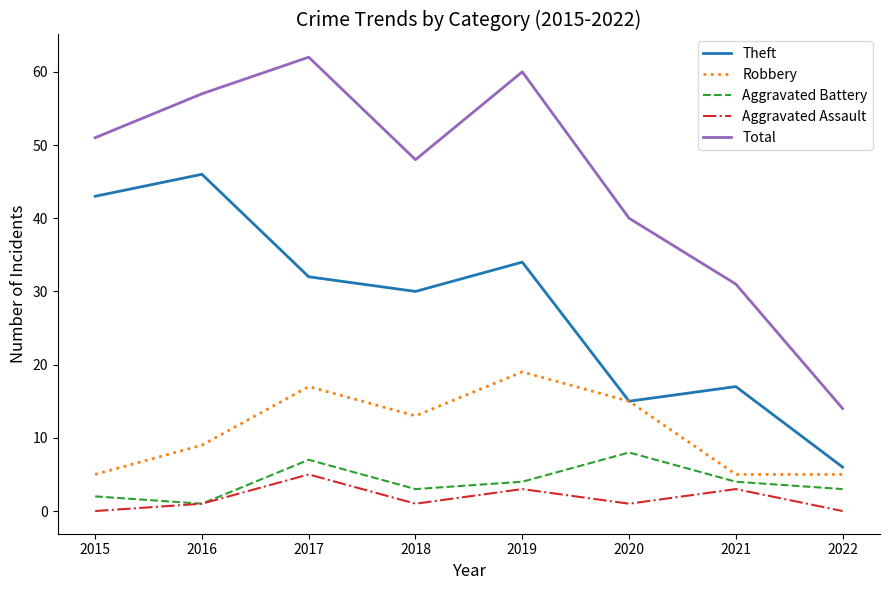

What value does the Theft series have at 2016, to the nearest 10?

50